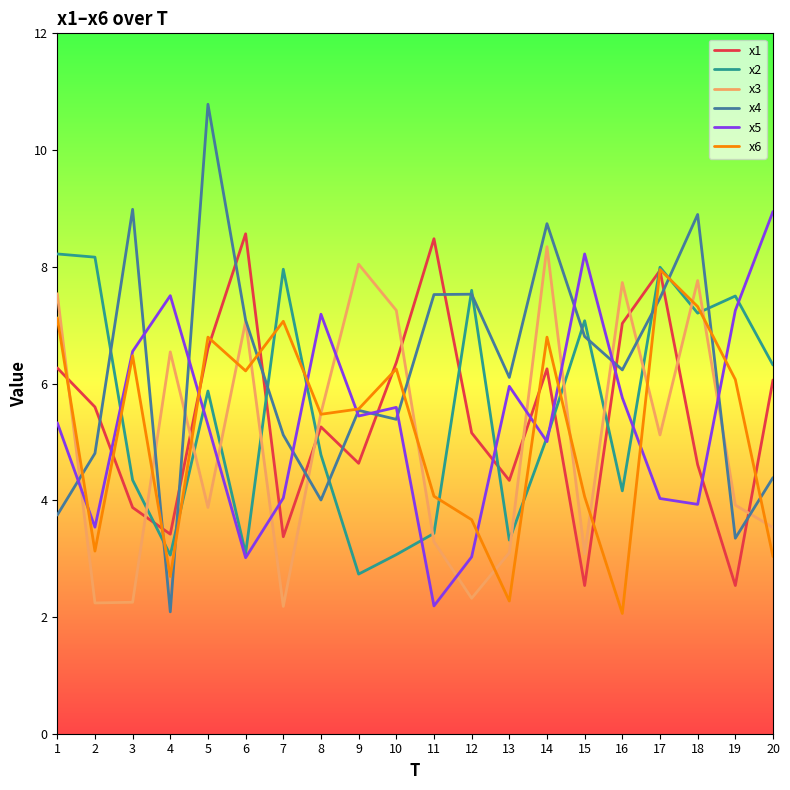

What is the approximate value of x6 at 19?

6.1